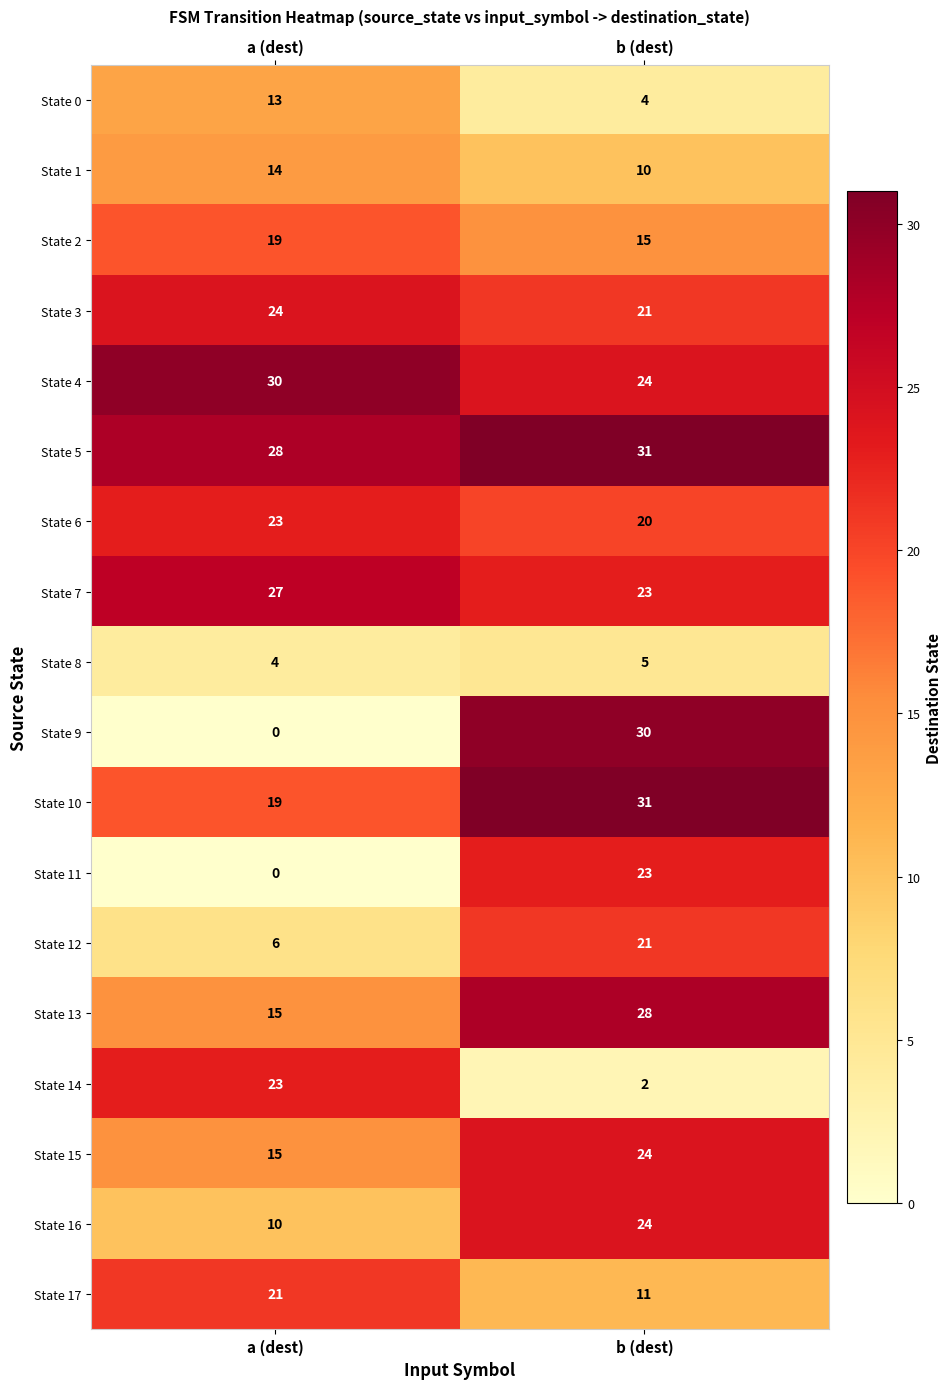

What is the difference between the maximum and minimum values in the State 4 series?

6